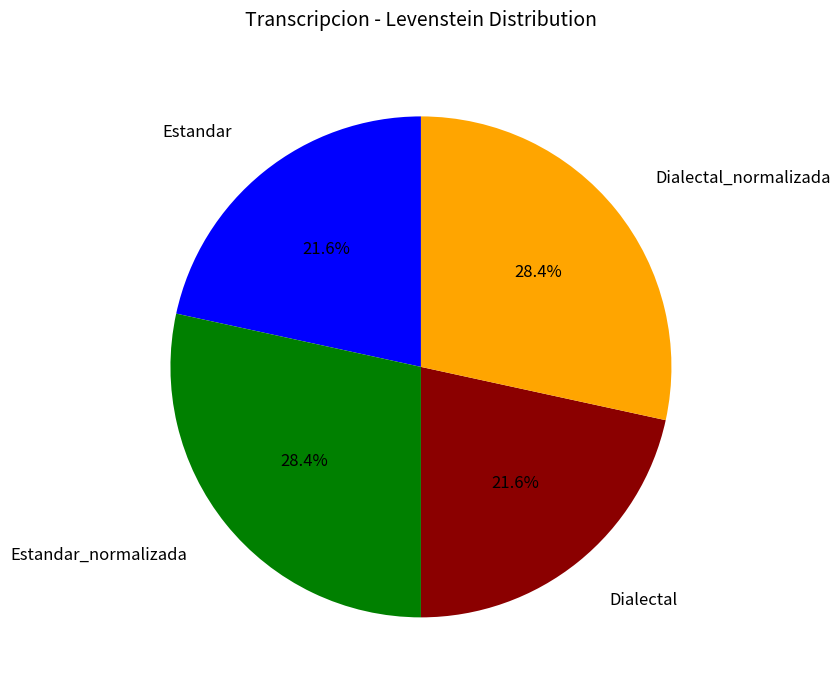

What portion of the pie excludes Dialectal?

78.4%